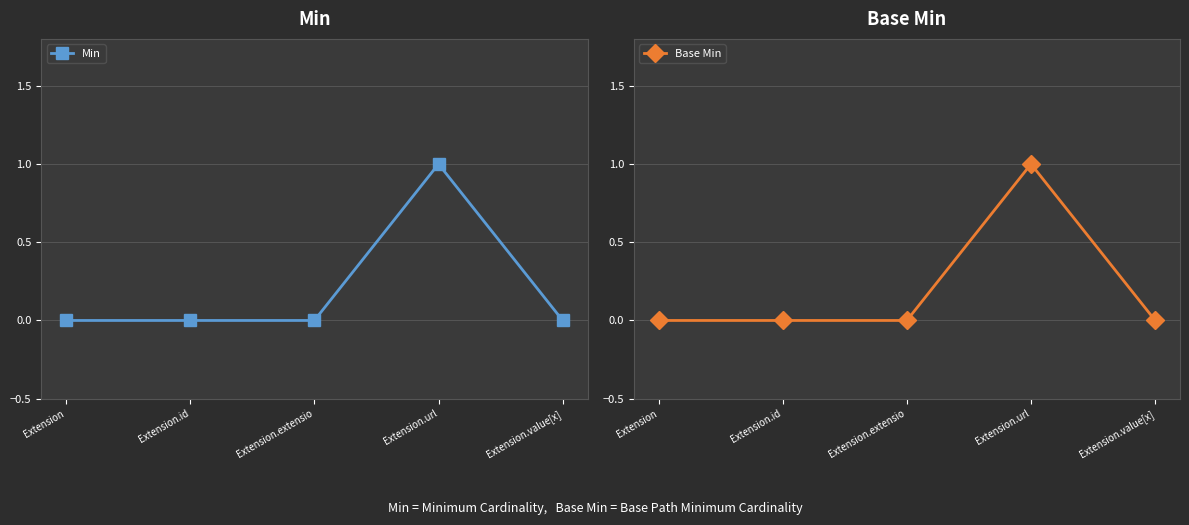

Rank the series by their maximum value, from lowest to highest.

Min, Base Min